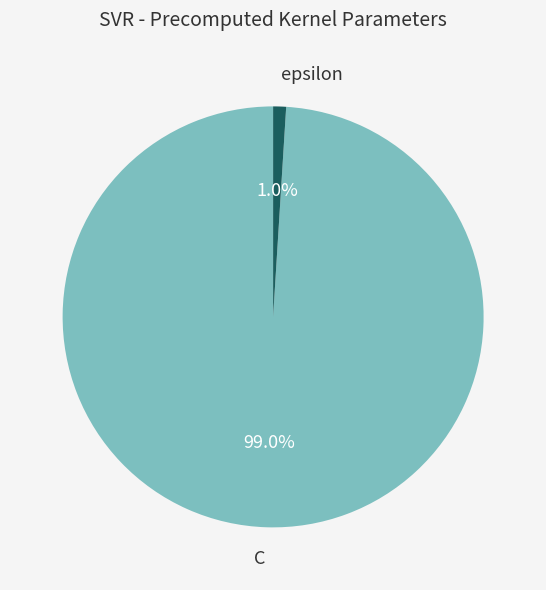

How many slices are in this pie chart?

2